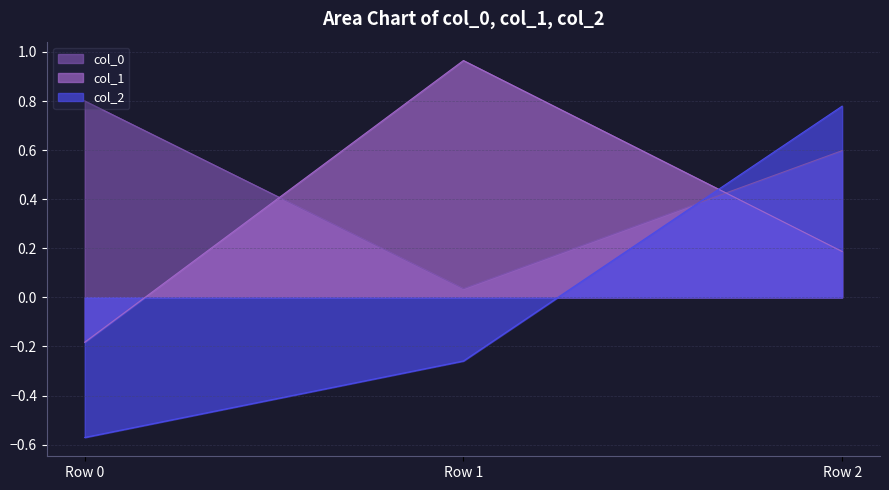

What is the difference between the maximum and second lowest values in the col_0 series?

0.2